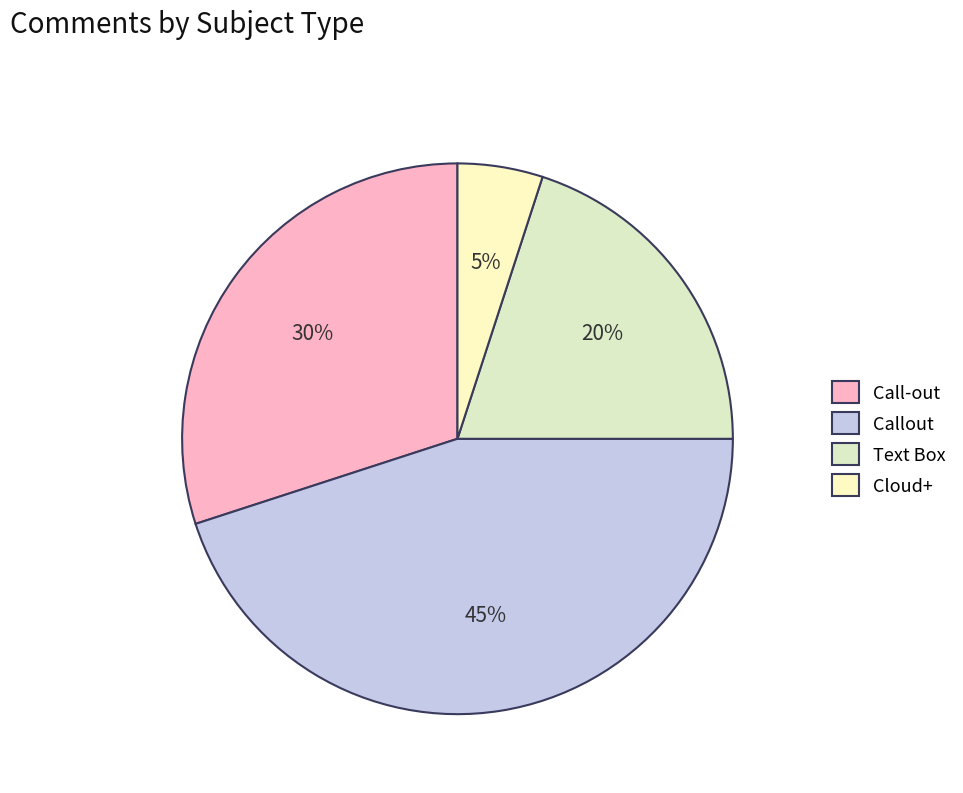

How many slices are in this pie chart?

4